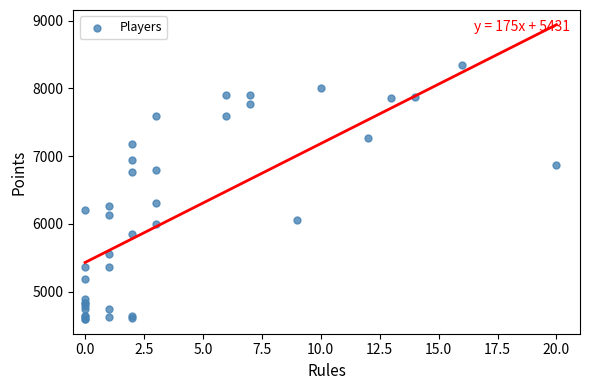

What Y value in the scatter plot is closest to 6468?

6308